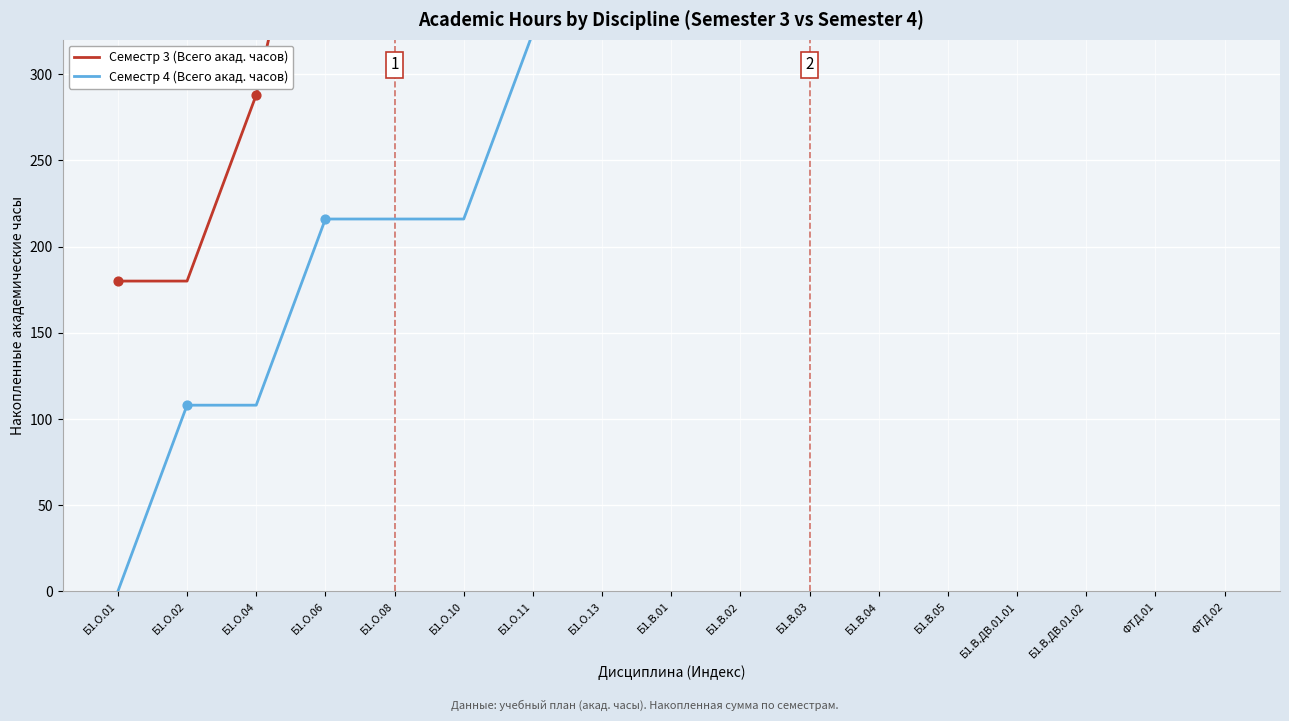

Which series has the largest total across all categories?

Семестр 3 (Всего акад. часов)